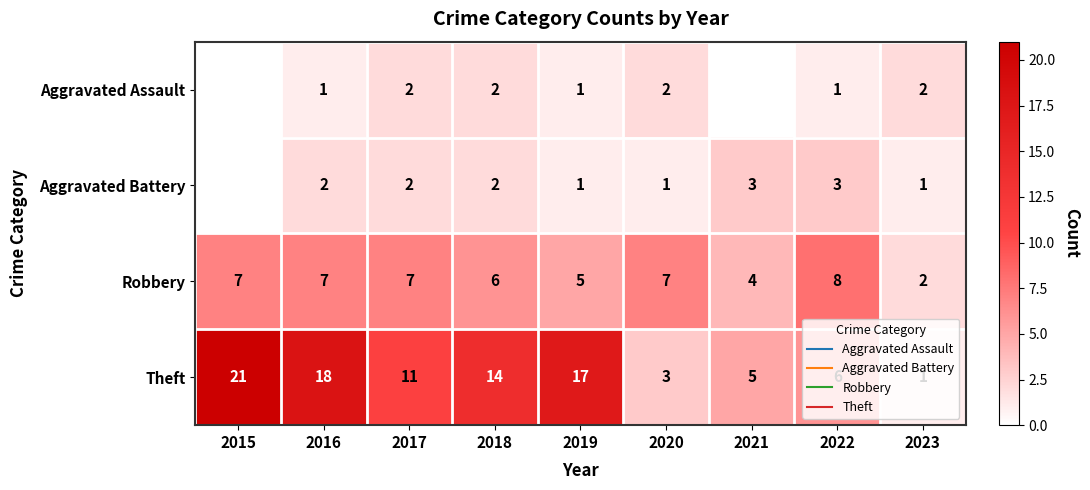

How many values in the Robbery series exceed 7?

1